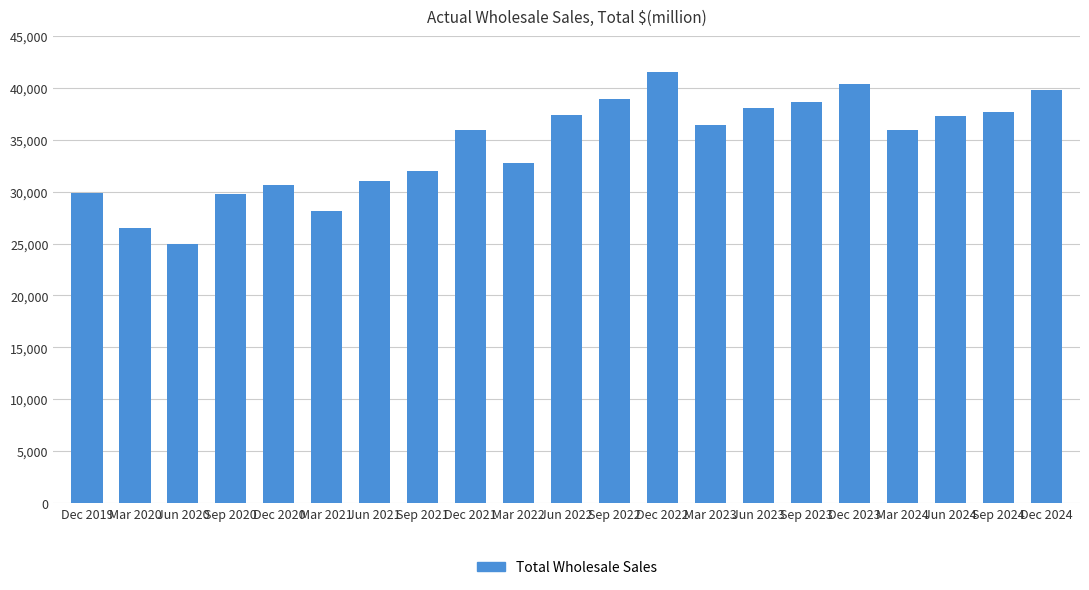

The value at Mar 2022 is 11780. True or false?

False